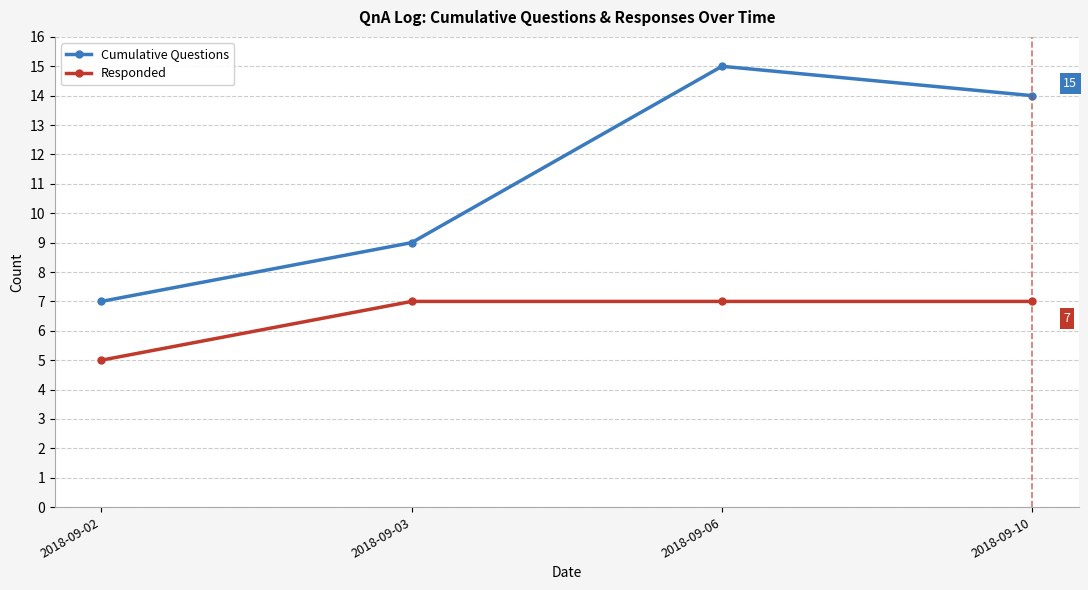

Which series has the largest range (max minus min)?

Cumulative Questions